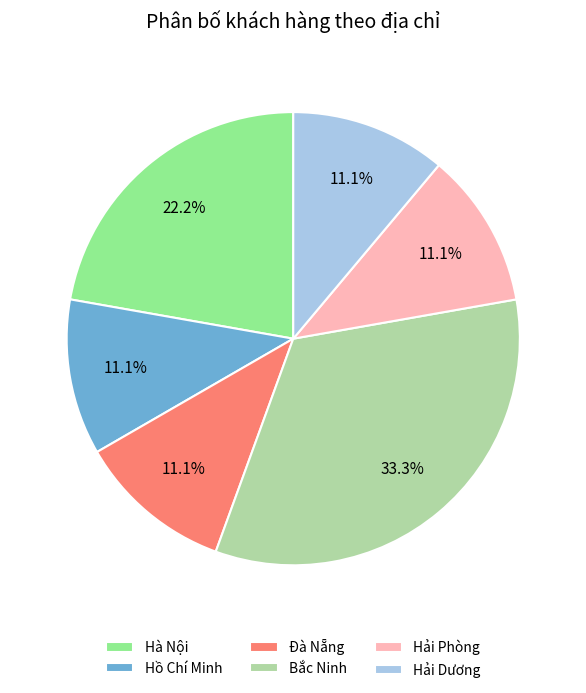

To the nearest percent, what is the combined percentage of Hà Nội and Hồ Chí Minh?

33%